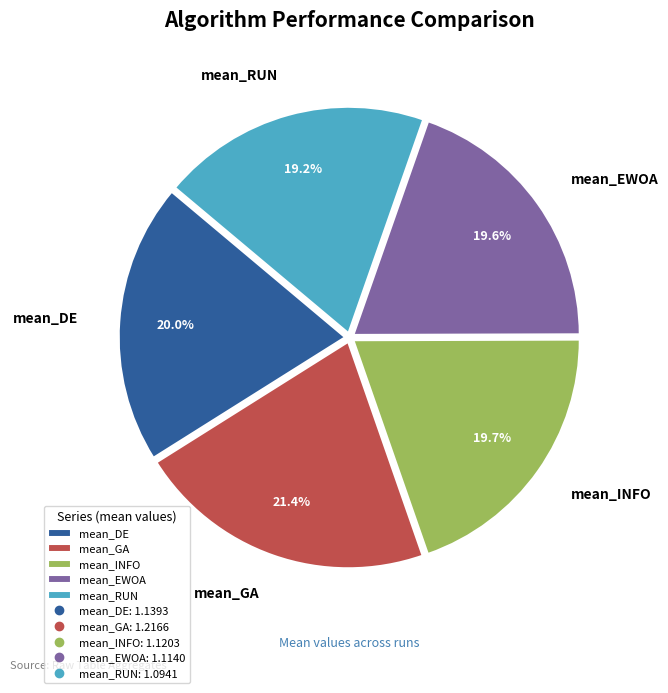

What is the ratio of the value at mean_EWOA to the value at mean_INFO?

1.0